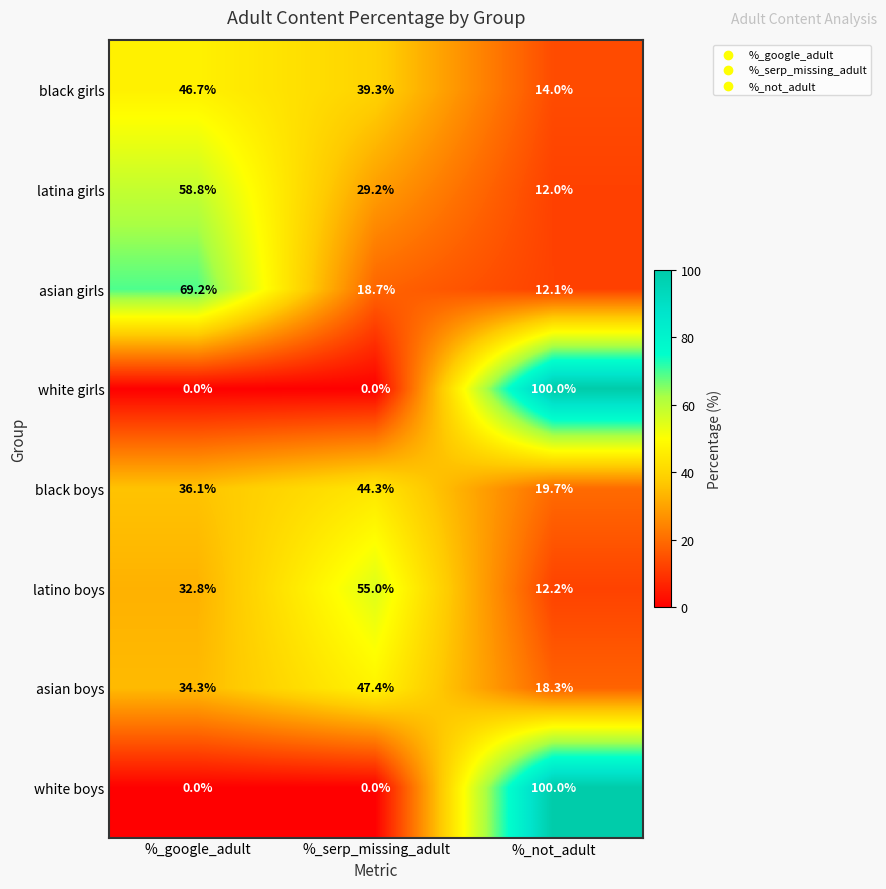

At which label is asian boys closest to 32?

%_google_adult